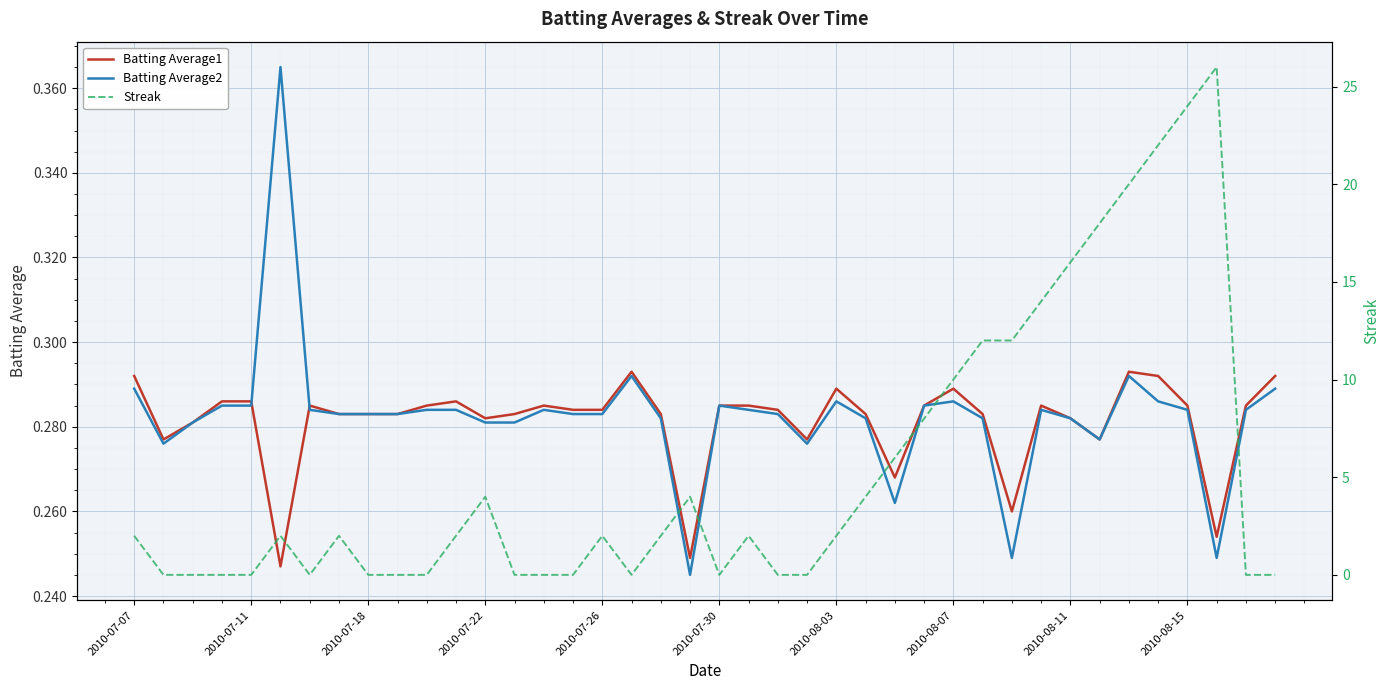

After their last crossing, which series has the higher values: Batting Average1 or Batting Average2?

Batting Average1